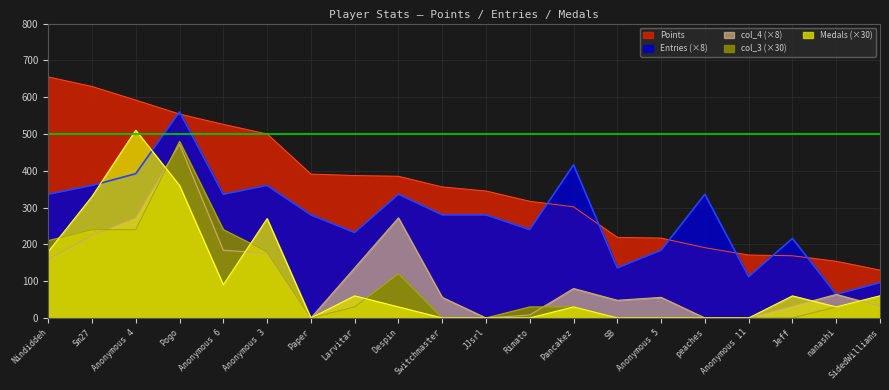

What is the difference between the second highest and second lowest values in the Medals series?

360